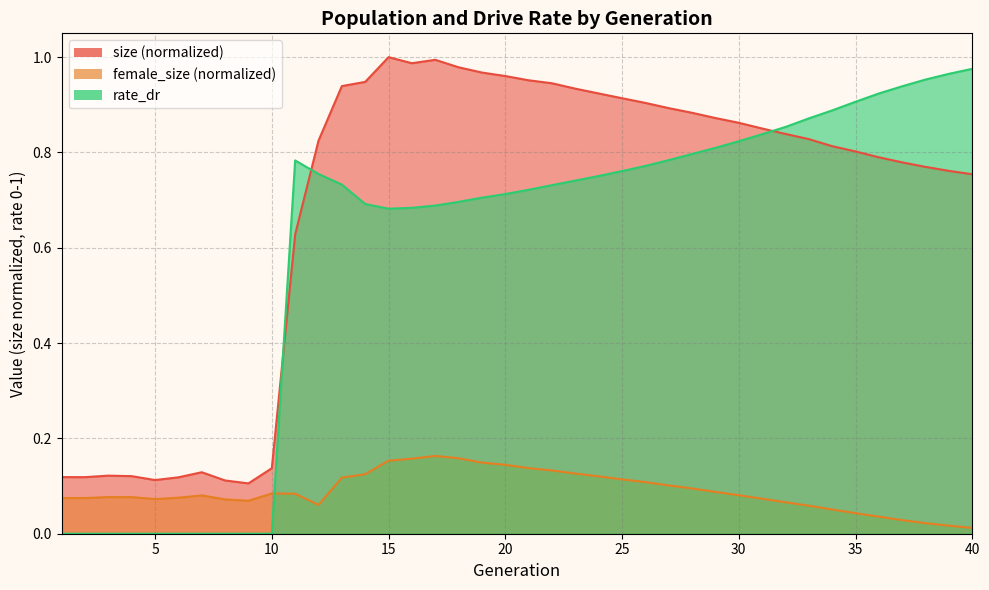

What is the maximum value for rate_dr?

1.0